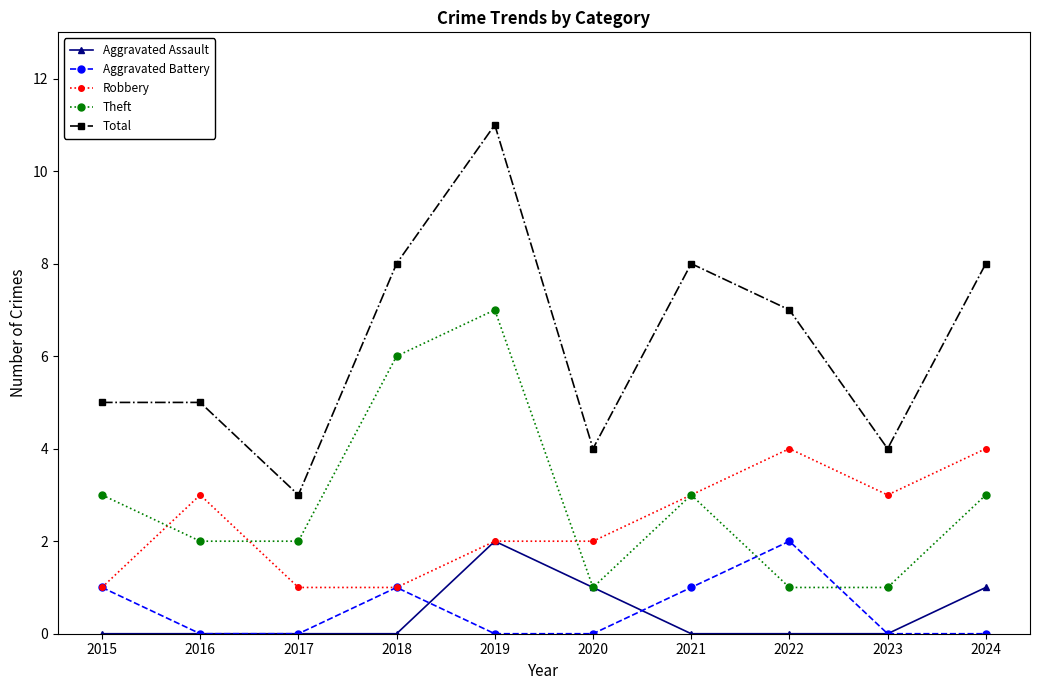

How many data points in Theft are less than 3?

5